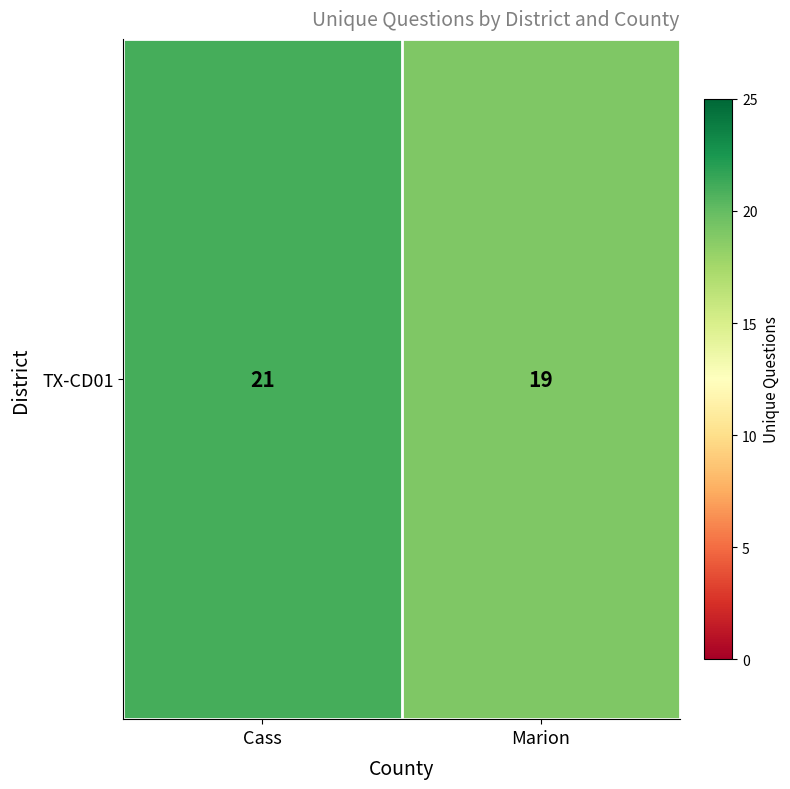

What is the difference between the values at Cass and Marion?

2